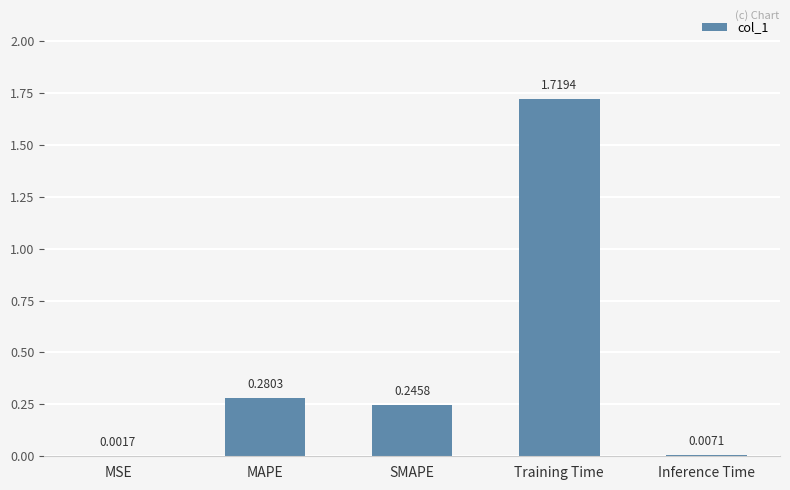

Between MAPE and Inference Time, which is larger?

MAPE